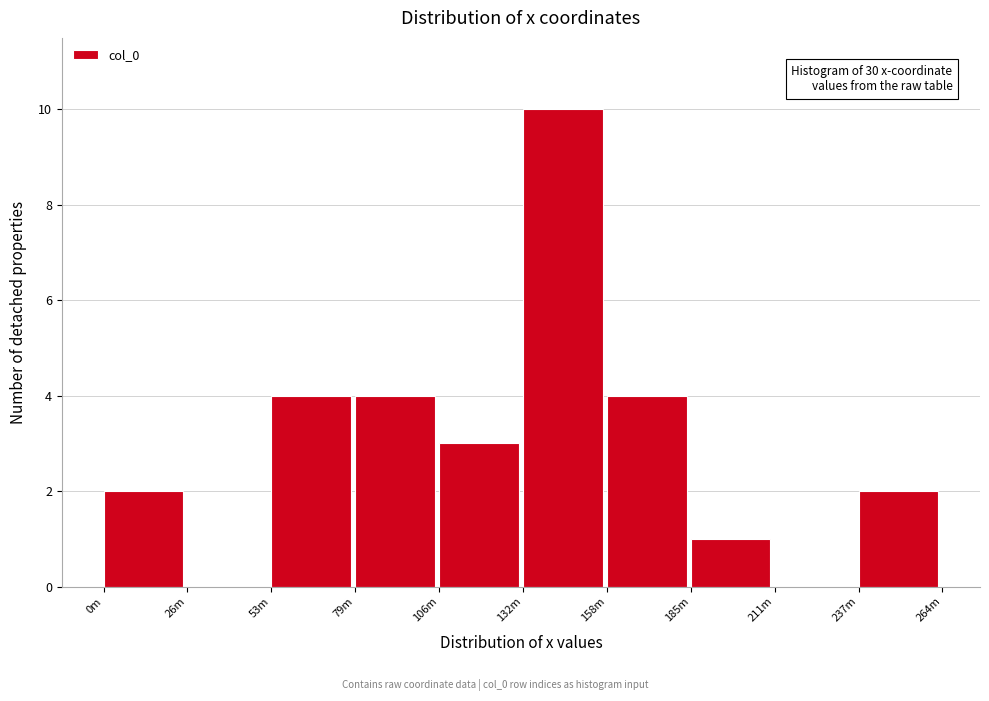

Reading left to right, list all the values displayed in this chart.

0m=2	26m=0	53m=4	79m=4	106m=3	132m=10	158m=4	185m=1	211m=0	237m=2